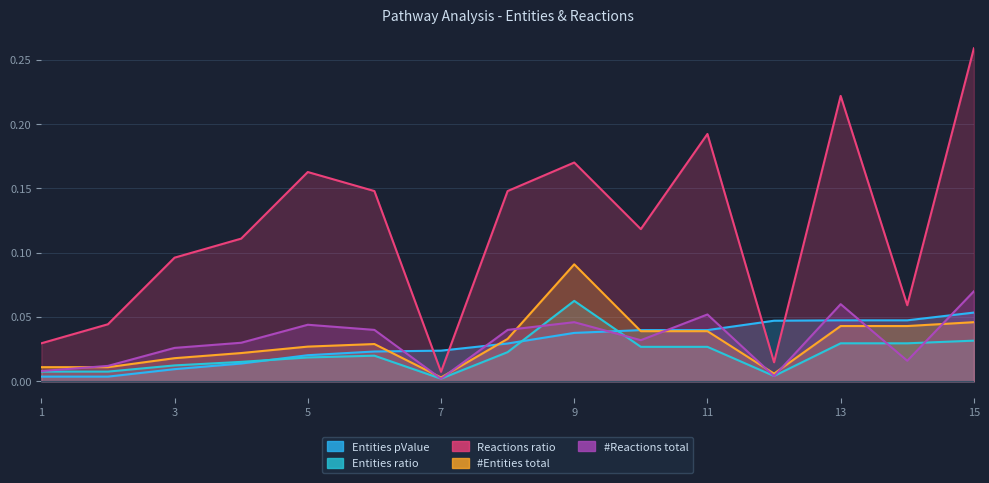

How many times do Entities ratio and #Reactions total cross each other?

8